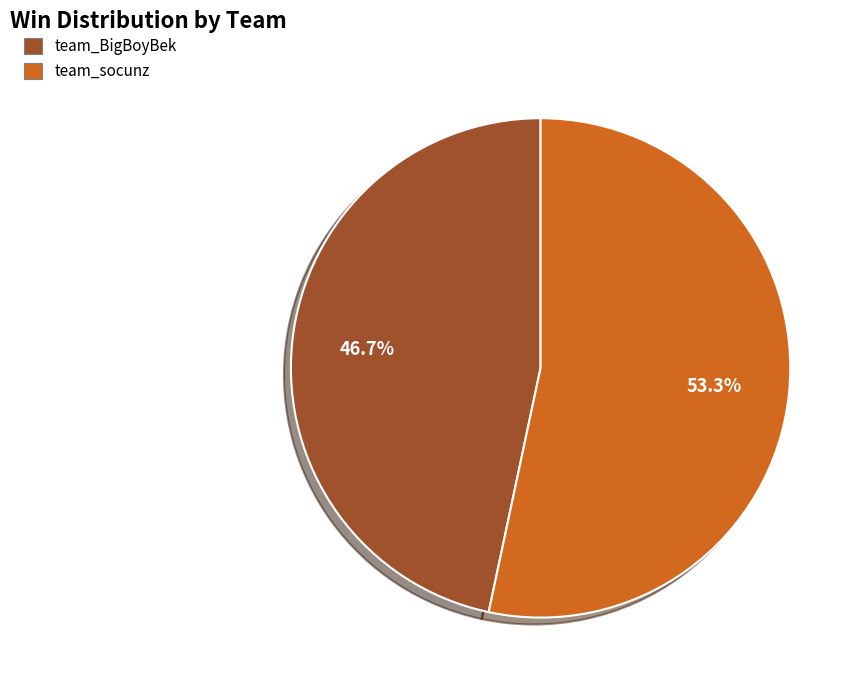

What is the majority slice?

team_socunz